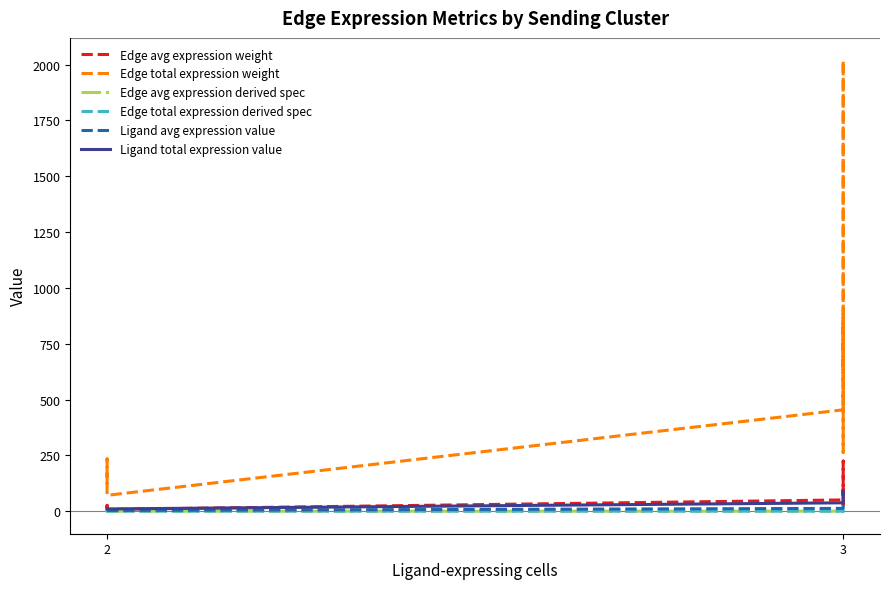

True or false: Ligand total expression value has more than 0 interior local peaks.

False